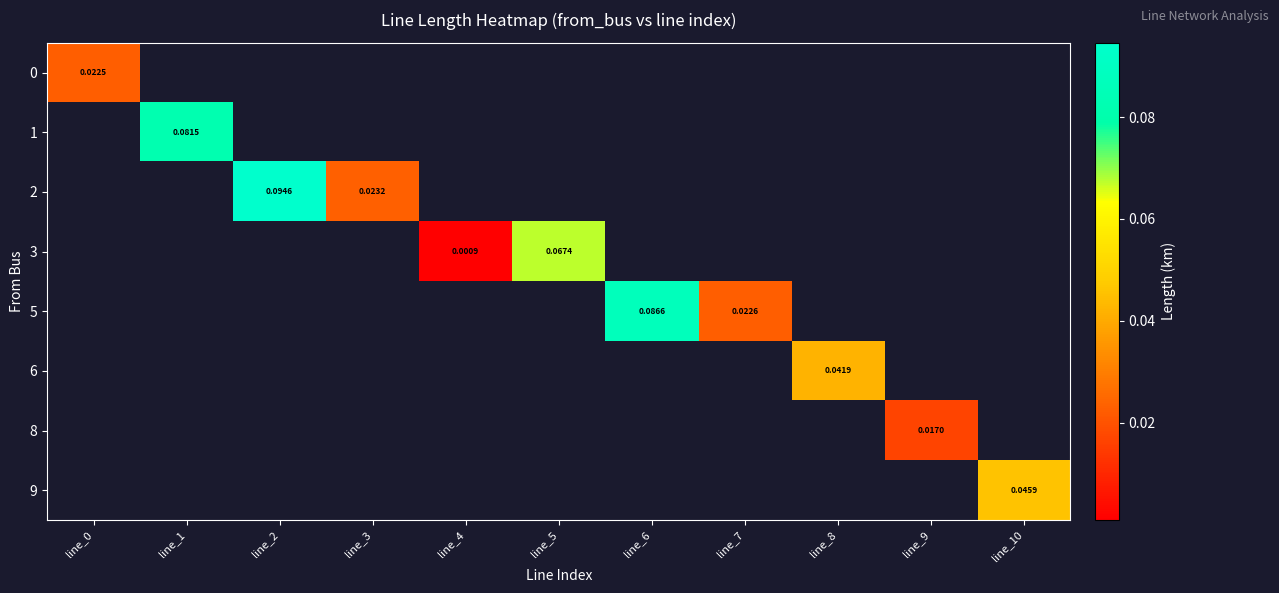

Is the value of 6 at line_8 greater than the value of 2 at line_8?

No